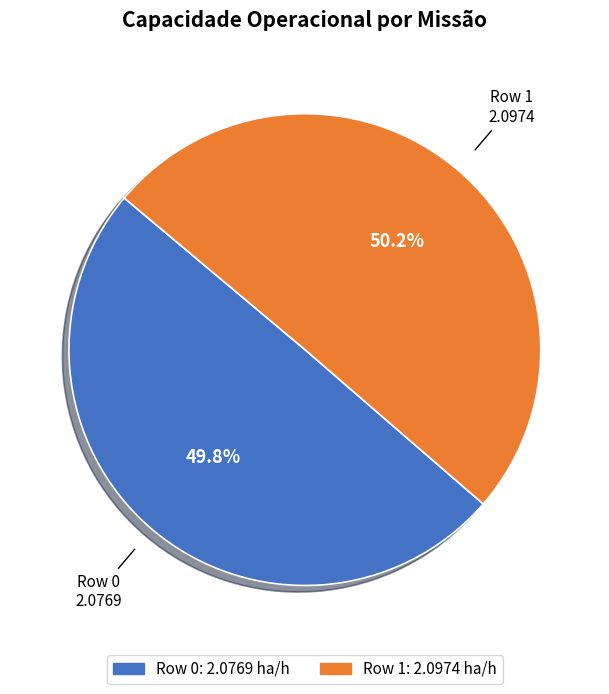

To the nearest percent, what percentage of the pie is Row 1?

50%